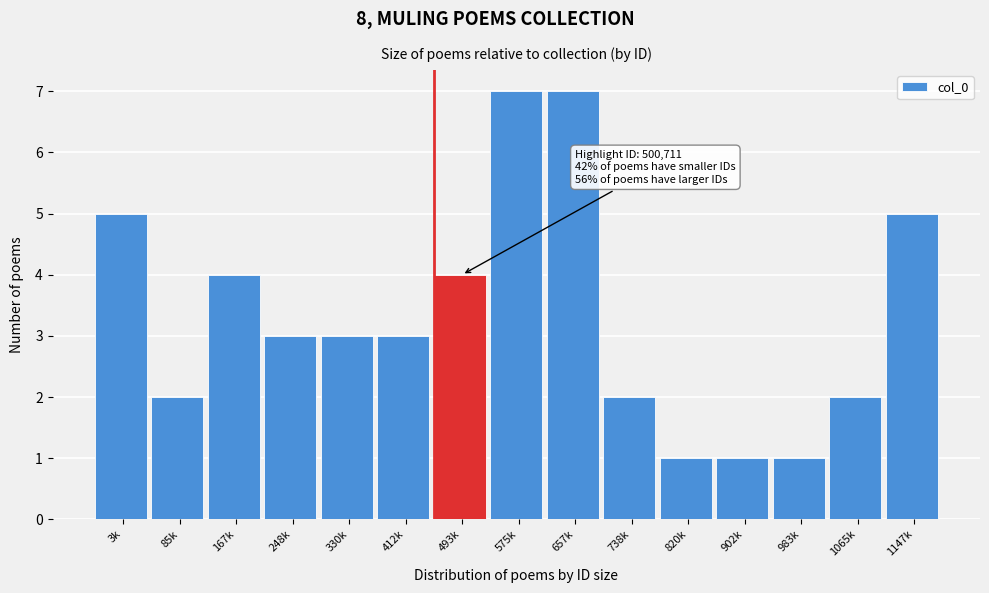

Reading left to right, extract all data points from this chart.

5	2	4	3	3	3	4	7	7	2	1	1	1	2	5